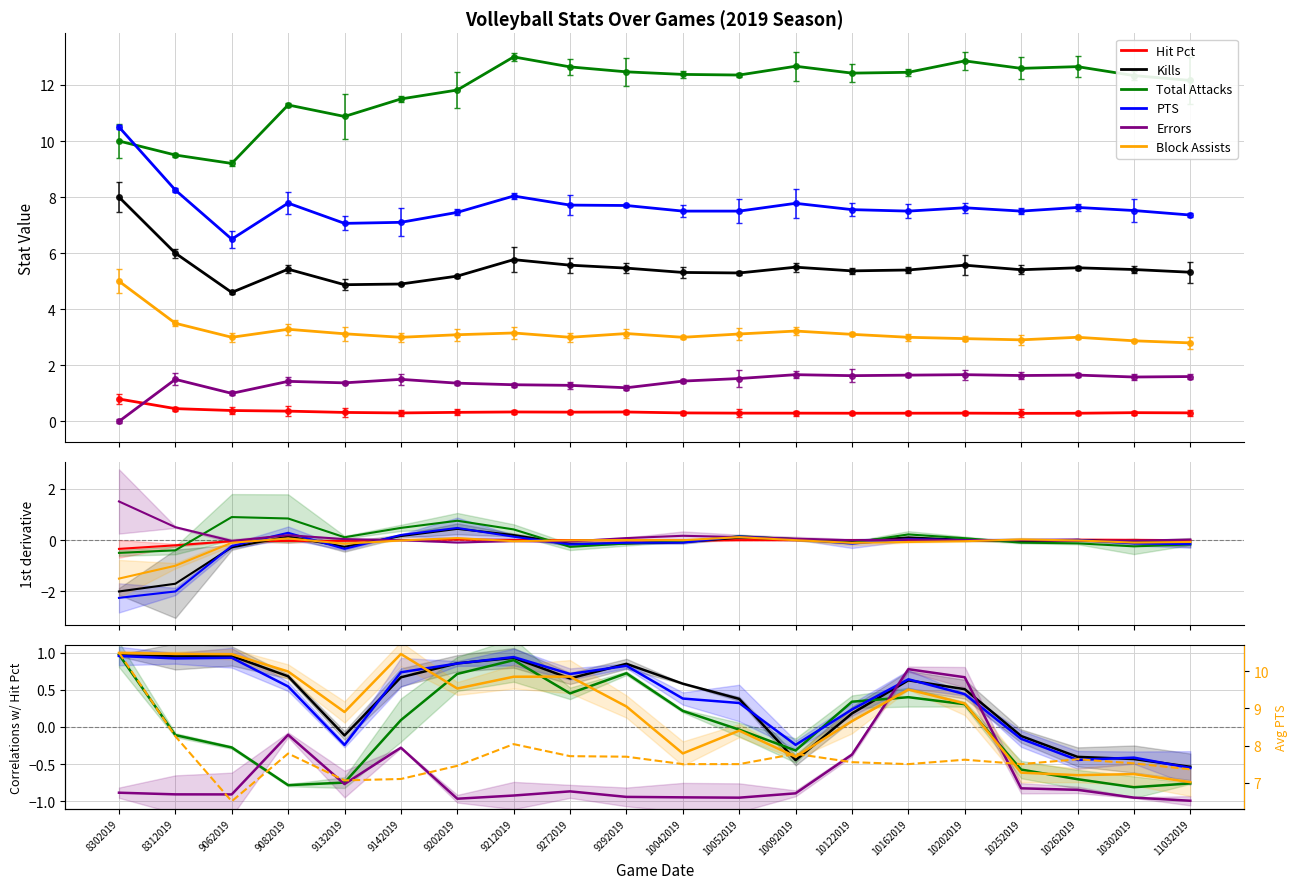

The value of Hit Pct at 8312019 is 0.5. True or false?

True